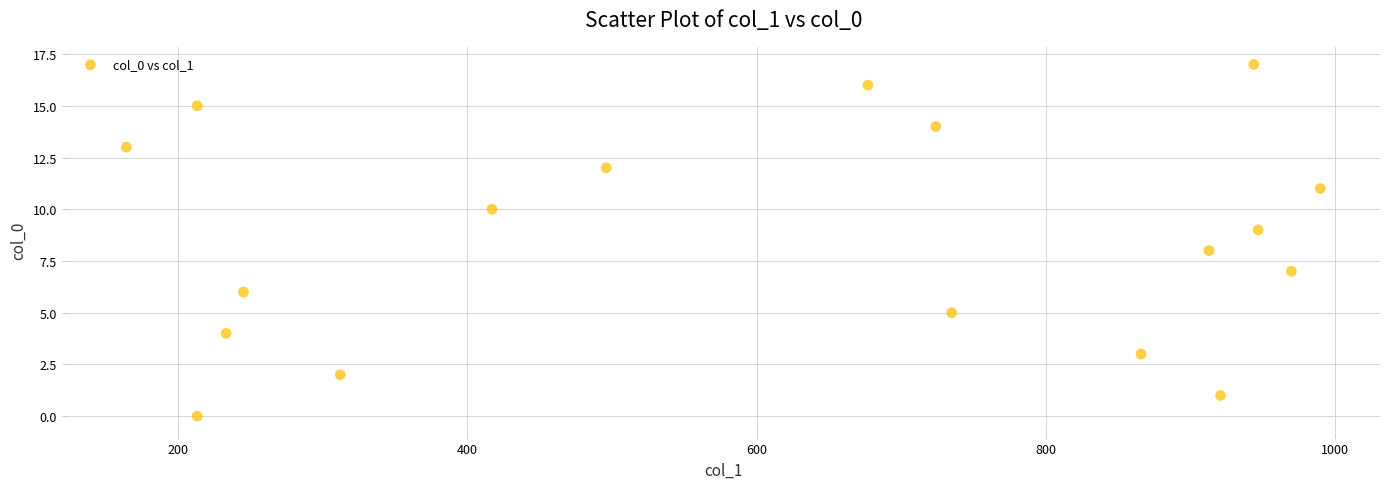

What is the range of X values (max minus min)?

826